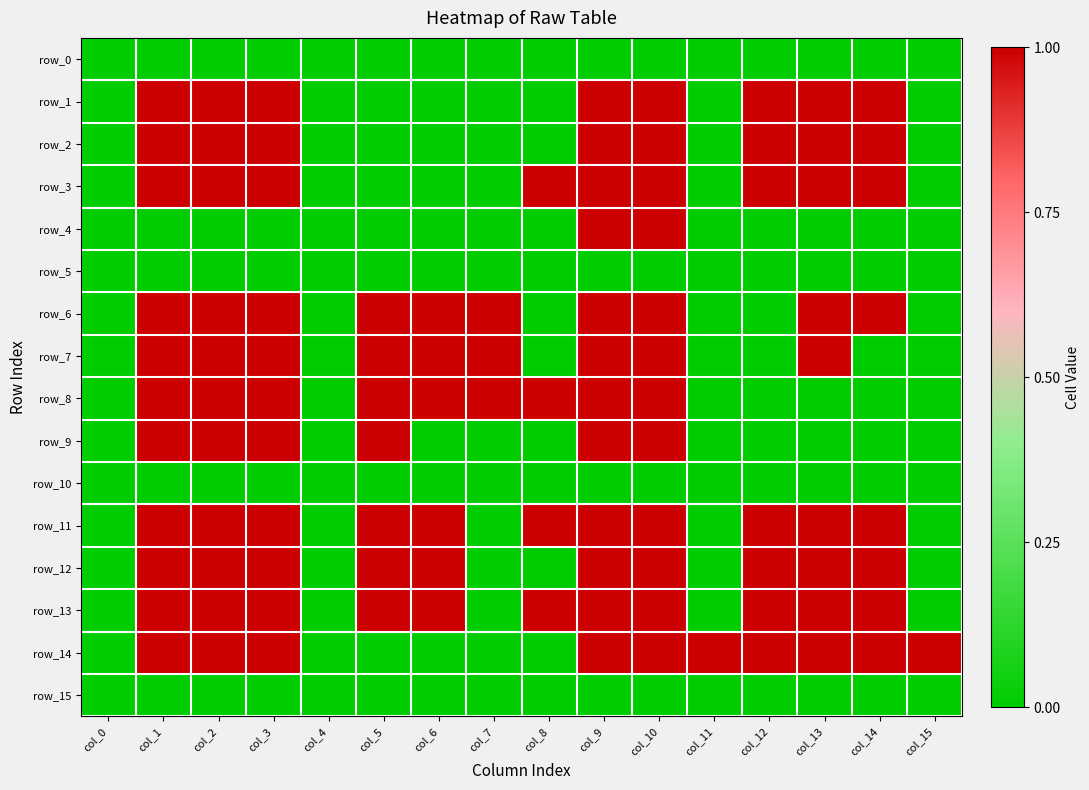

Reading left to right, what are all the values shown in this chart?

row_0: 0	0	0	0	0	0	0	0	0	0	0	0	0	0	0	0
row_1: 0	1	1	1	0	0	0	0	0	1	1	0	1	1	1	0
row_2: 0	1	1	1	0	0	0	0	0	1	1	0	1	1	1	0
row_3: 0	1	1	1	0	0	0	0	1	1	1	0	1	1	1	0
row_4: 0	0	0	0	0	0	0	0	0	1	1	0	0	0	0	0
row_5: 0	0	0	0	0	0	0	0	0	0	0	0	0	0	0	0
row_6: 0	1	1	1	0	1	1	1	0	1	1	0	0	1	1	0
row_7: 0	1	1	1	0	1	1	1	0	1	1	0	0	1	0	0
row_8: 0	1	1	1	0	1	1	1	1	1	1	0	0	0	0	0
row_9: 0	1	1	1	0	1	0	0	0	1	1	0	0	0	0	0
row_10: 0	0	0	0	0	0	0	0	0	0	0	0	0	0	0	0
row_11: 0	1	1	1	0	1	1	0	1	1	1	0	1	1	1	0
row_12: 0	1	1	1	0	1	1	0	0	1	1	0	1	1	1	0
row_13: 0	1	1	1	0	1	1	0	1	1	1	0	1	1	1	0
row_14: 0	1	1	1	0	0	0	0	0	1	1	1	1	1	1	1
row_15: 0	0	0	0	0	0	0	0	0	0	0	0	0	0	0	0